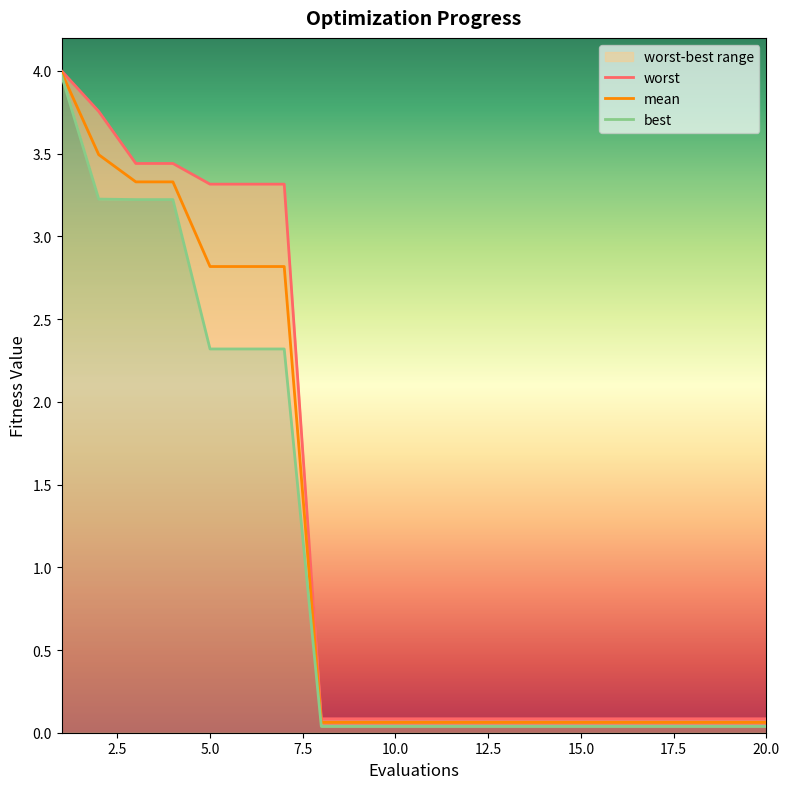

How many data points does each series have?

20